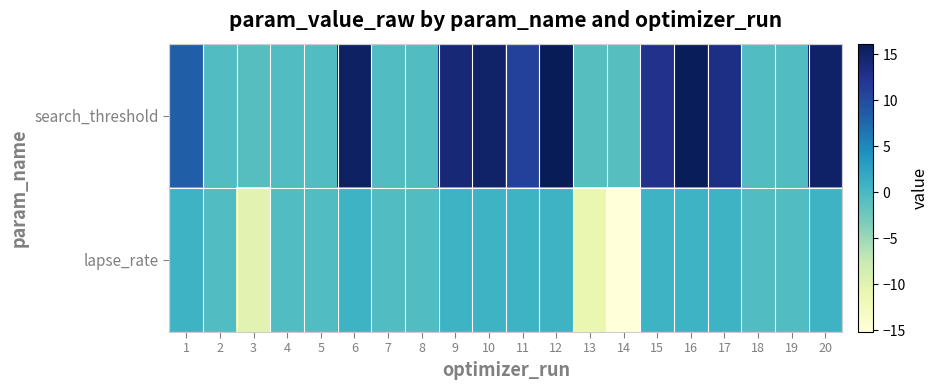

At 12, list the series in order from smallest to largest.

lapse_rate, search_threshold